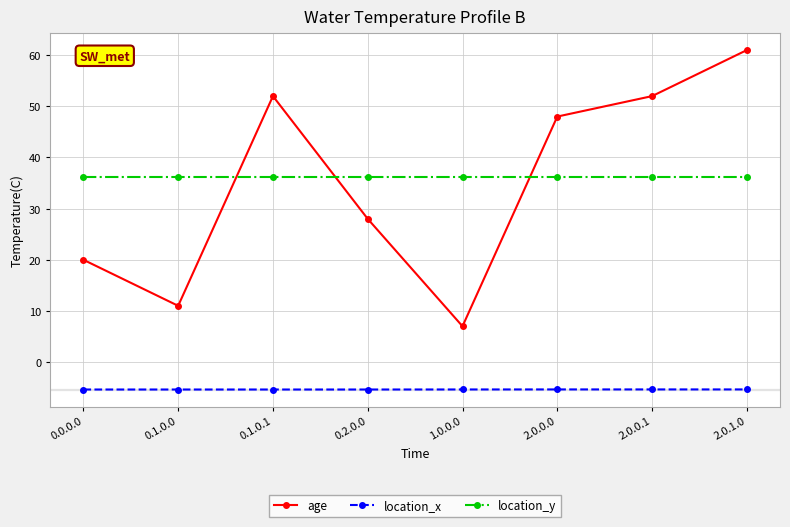

What position from the right is 0.2.0.0?

5